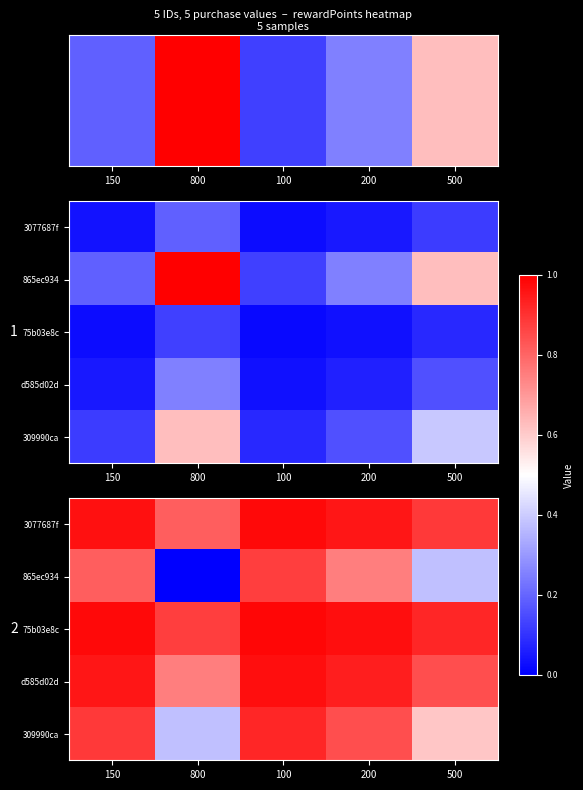

At which category is the sum across all series the highest?

100